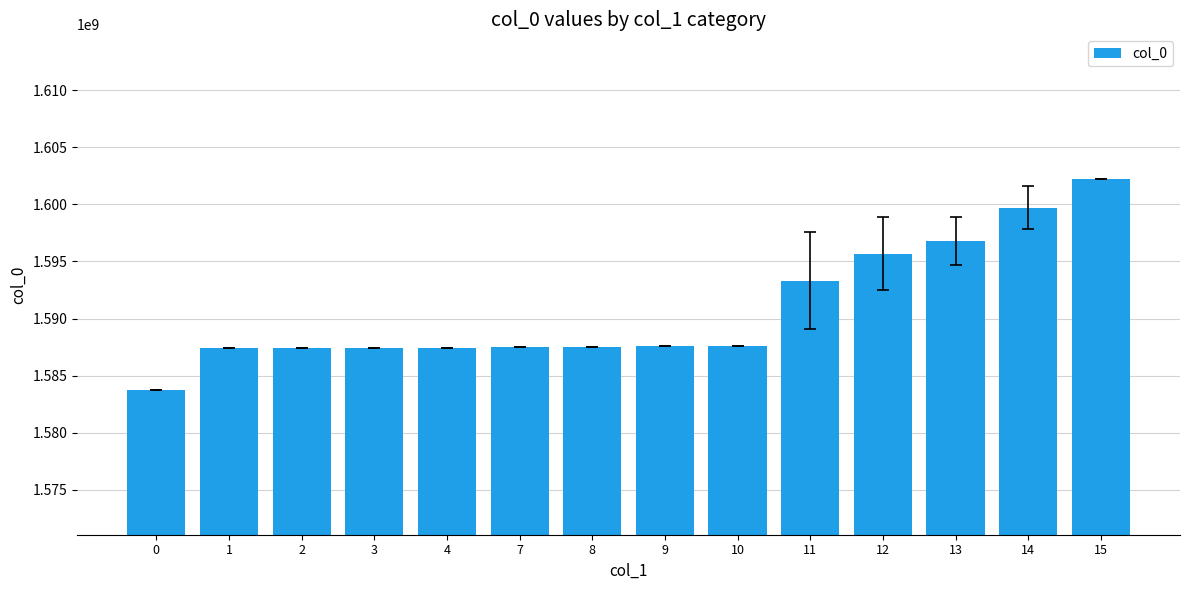

What is the sum of all values?

22271213489.2